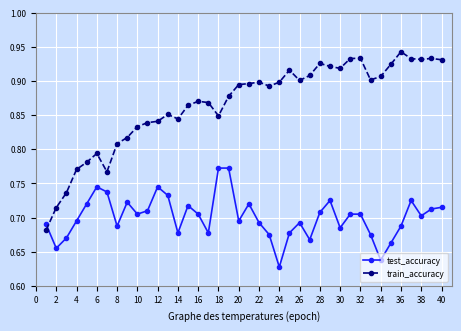

True or false: train_accuracy and test_accuracy cross at least once.

True